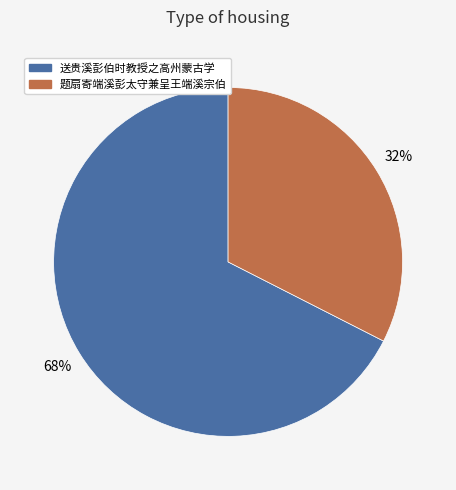

To the nearest percent, what percentage of the pie is 题扇寄端溪彭太守兼呈王端溪宗伯?

32%